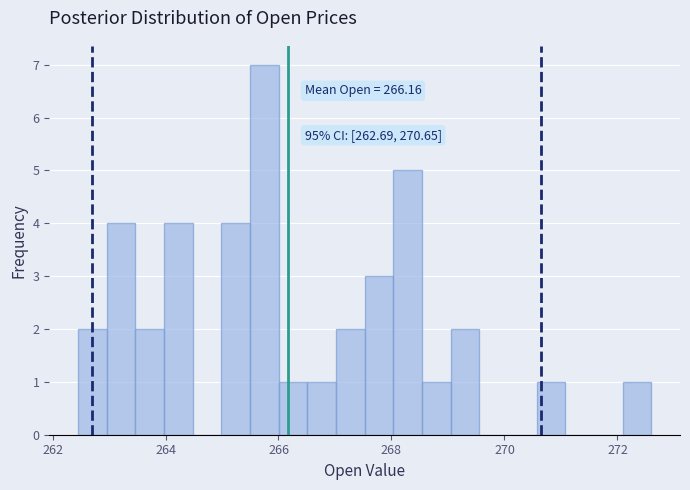

Around what value on the x-axis is the tallest bar? Give the approximate position of its centre, as read against the axis.

265.8